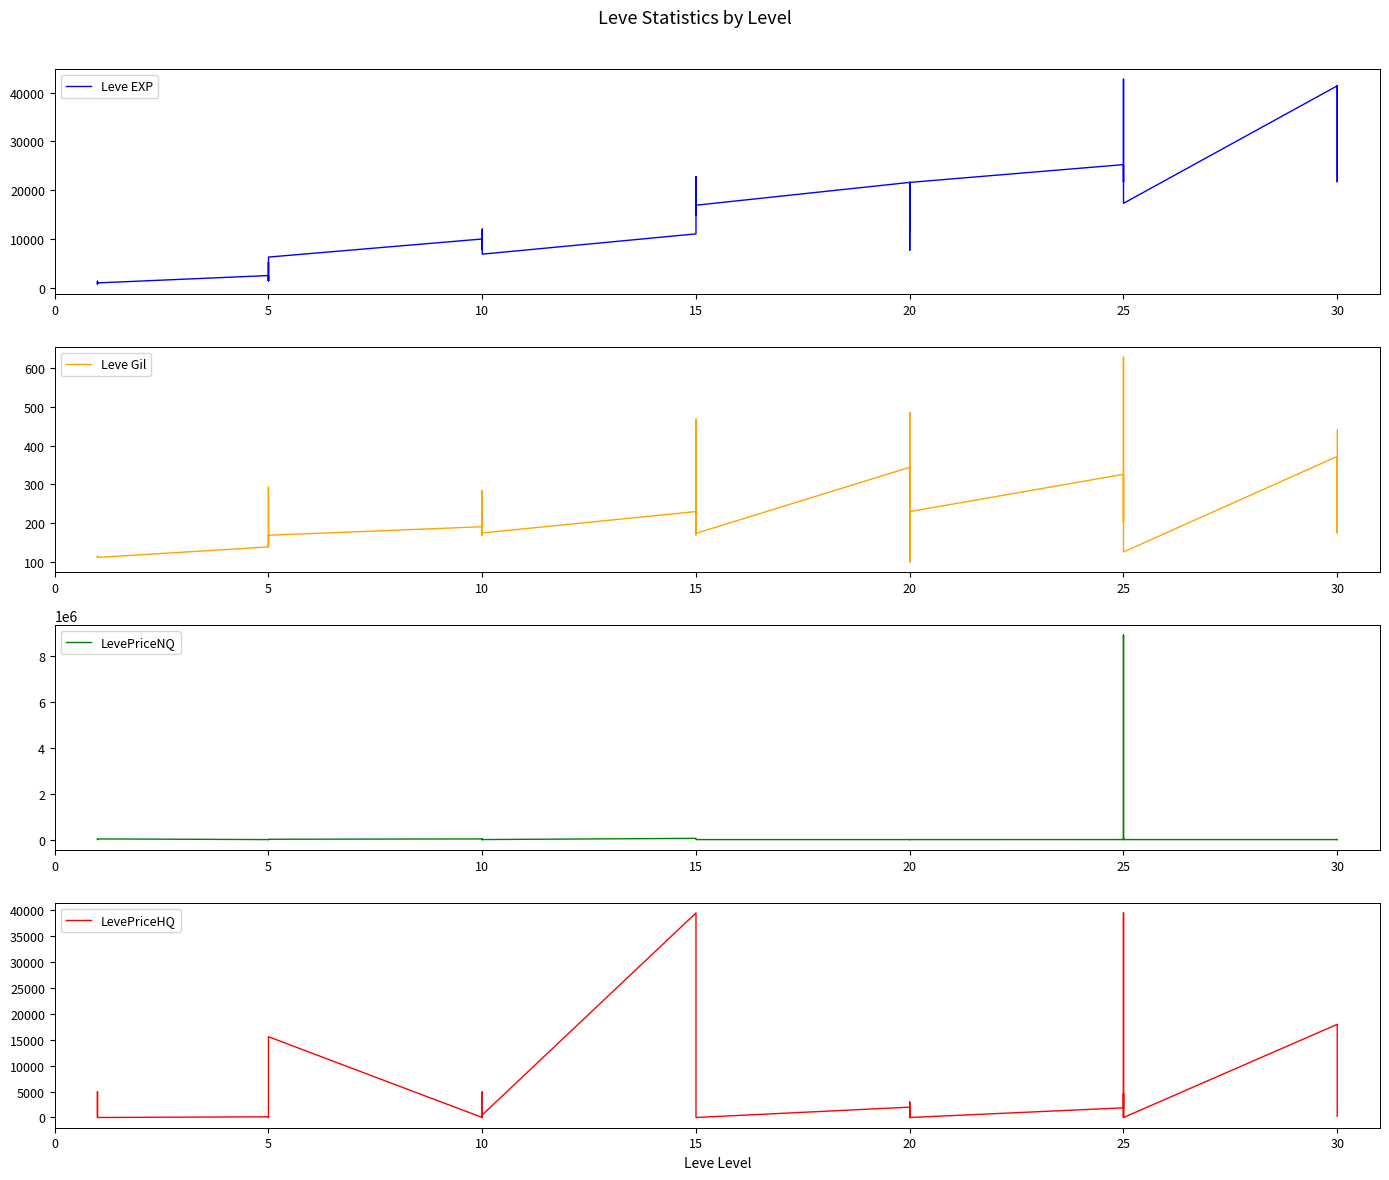

True or false: Leve Gil and Leve EXP cross at least once.

False